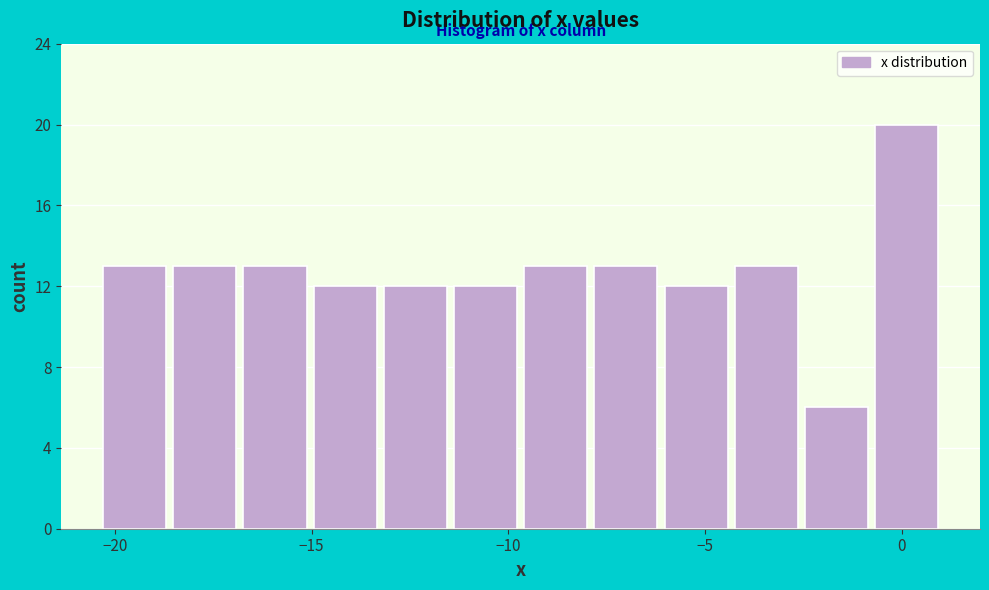

Around what value on the x-axis is the tallest bar? Give the approximate position of its centre, as read against the axis.

0.0